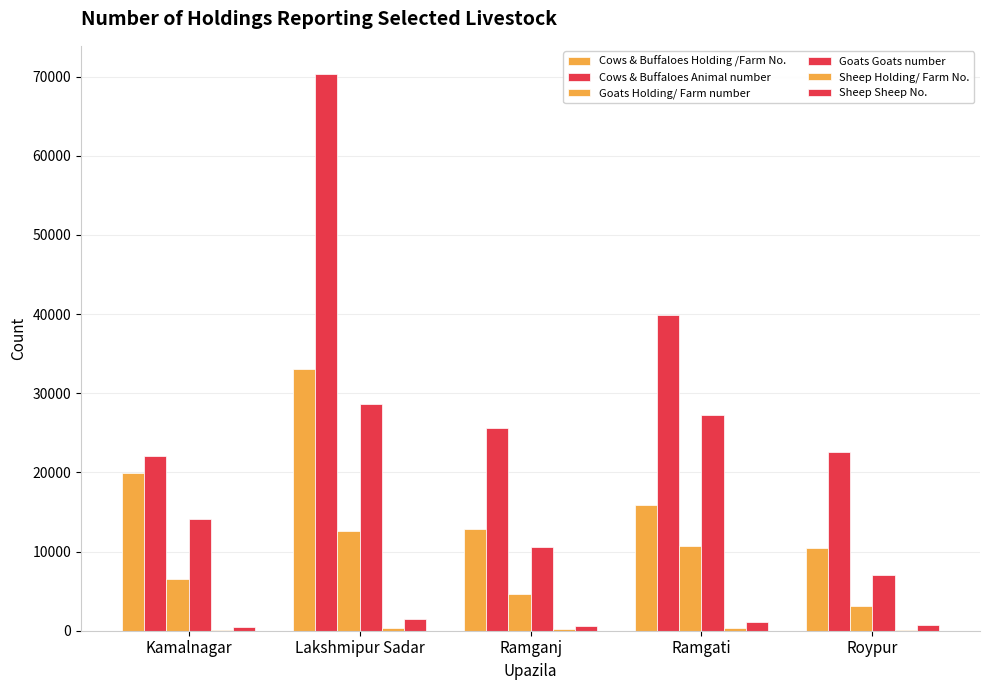

At which category does the chart reach its peak across all series?

Lakshmipur Sadar